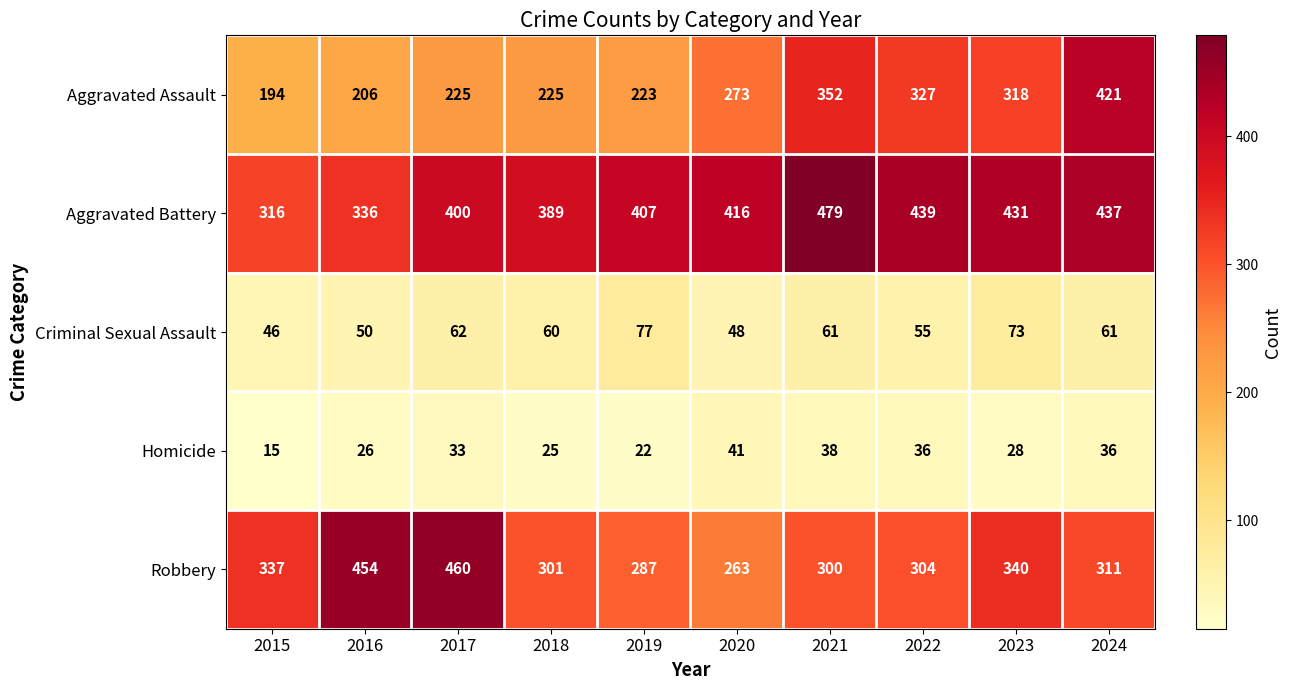

Which category has the highest value across all series?

2021